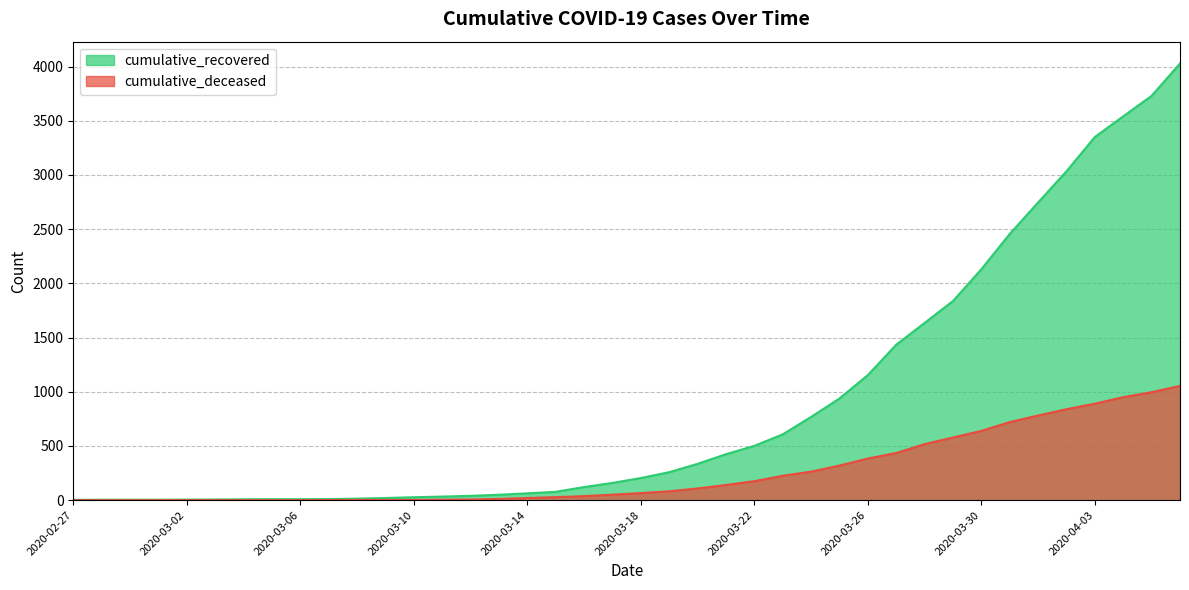

True or false: cumulative_deceased has a value of 1210 at 2020-03-31.

False